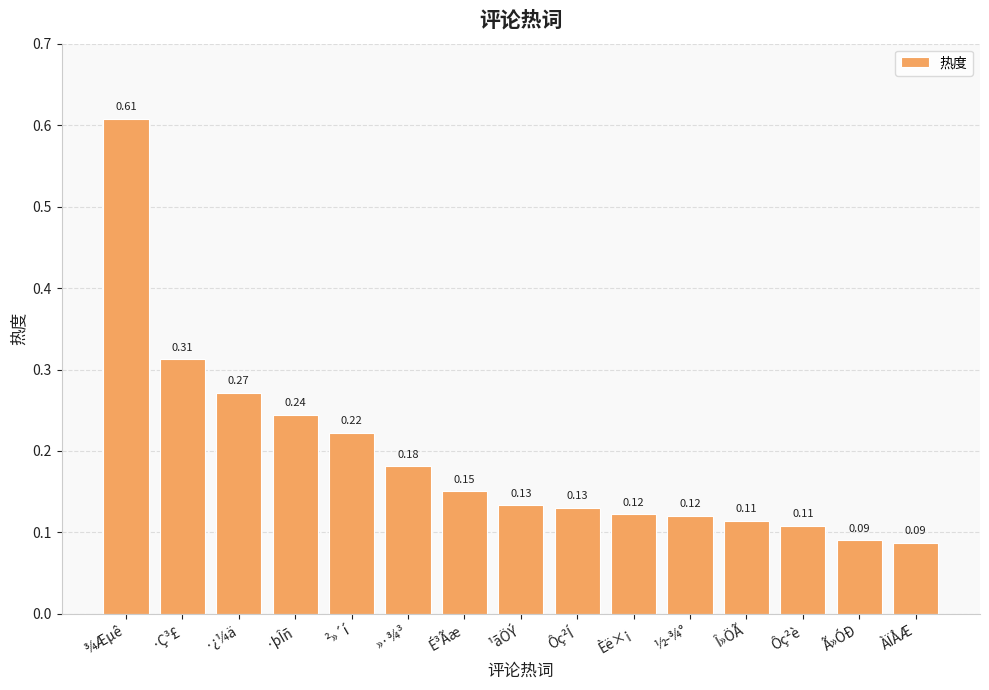

Which has a higher value, Ã»ÓÐ or ¾Æµê?

¾Æµê